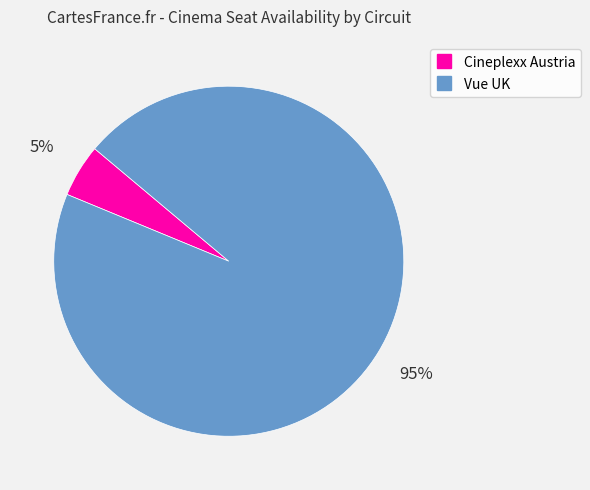

How many slices are in this pie chart?

2